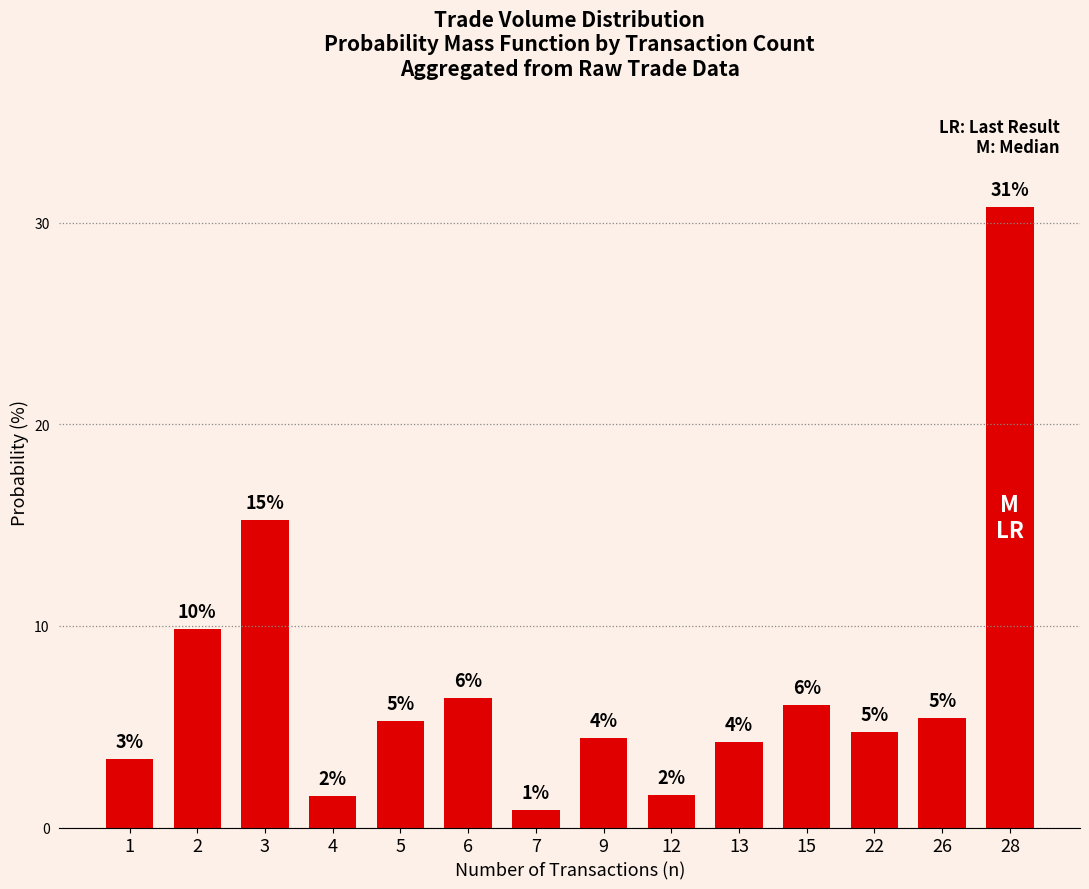

How many bars are there in total?

14